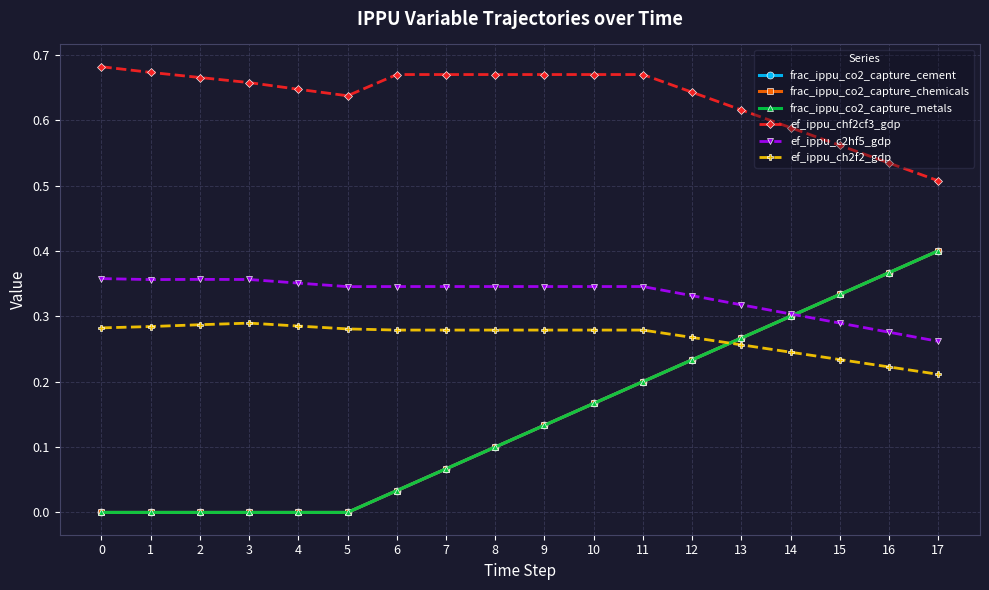

Count the ef_ippu_chf2cf3_gdp values in the range 0 to 1.

18